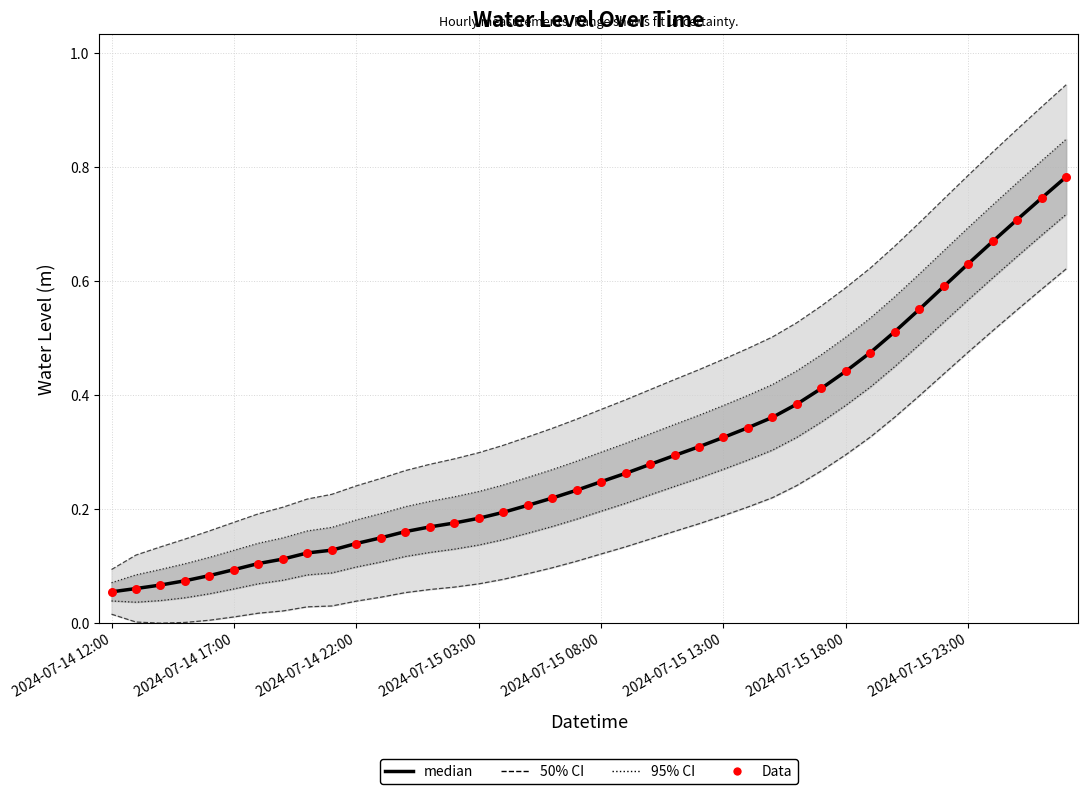

Which series has the largest total across all categories?

median